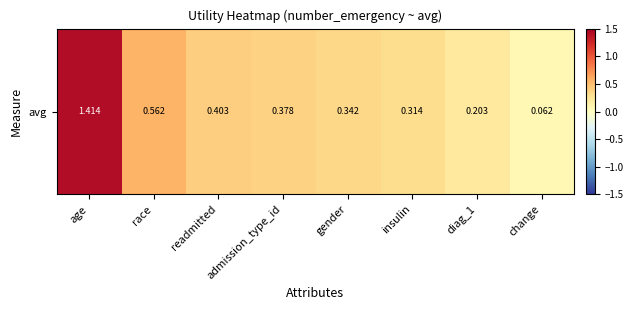

Which has a higher value, admission_type_id or diag_1?

admission_type_id